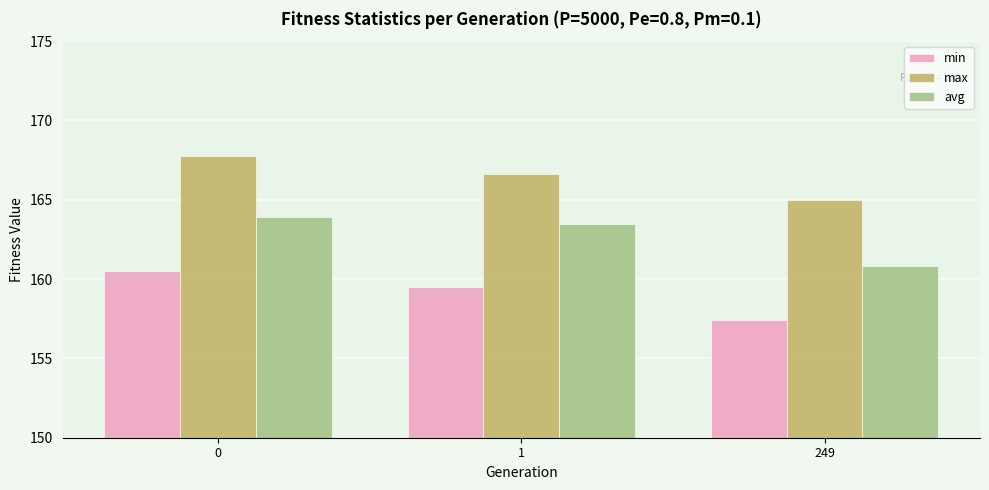

List the labels in order of max value, smallest first.

249, 1, 0